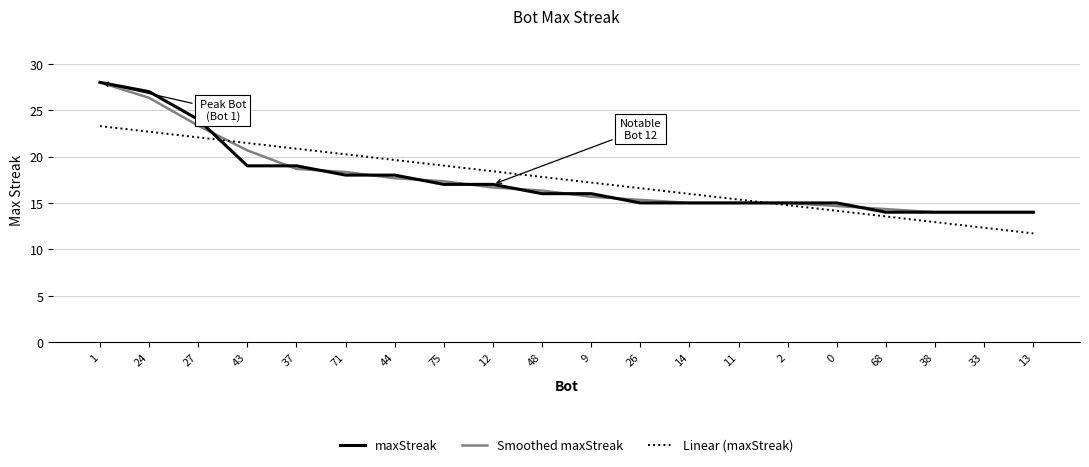

What is the difference between the Smoothed maxStreak values at 1 and 9?

12.3